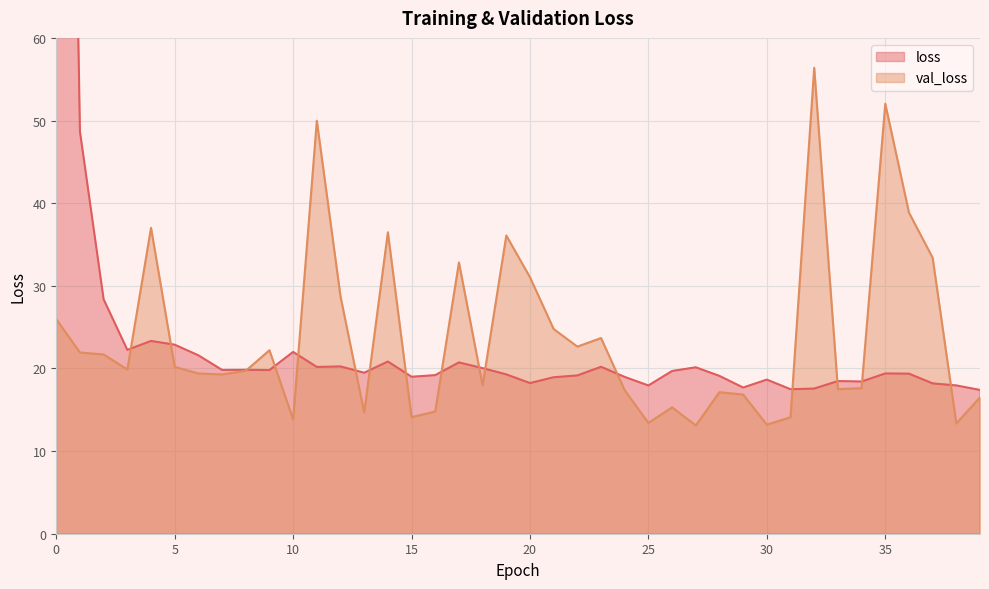

List the series in order of their overall mean, highest first.

loss, val_loss